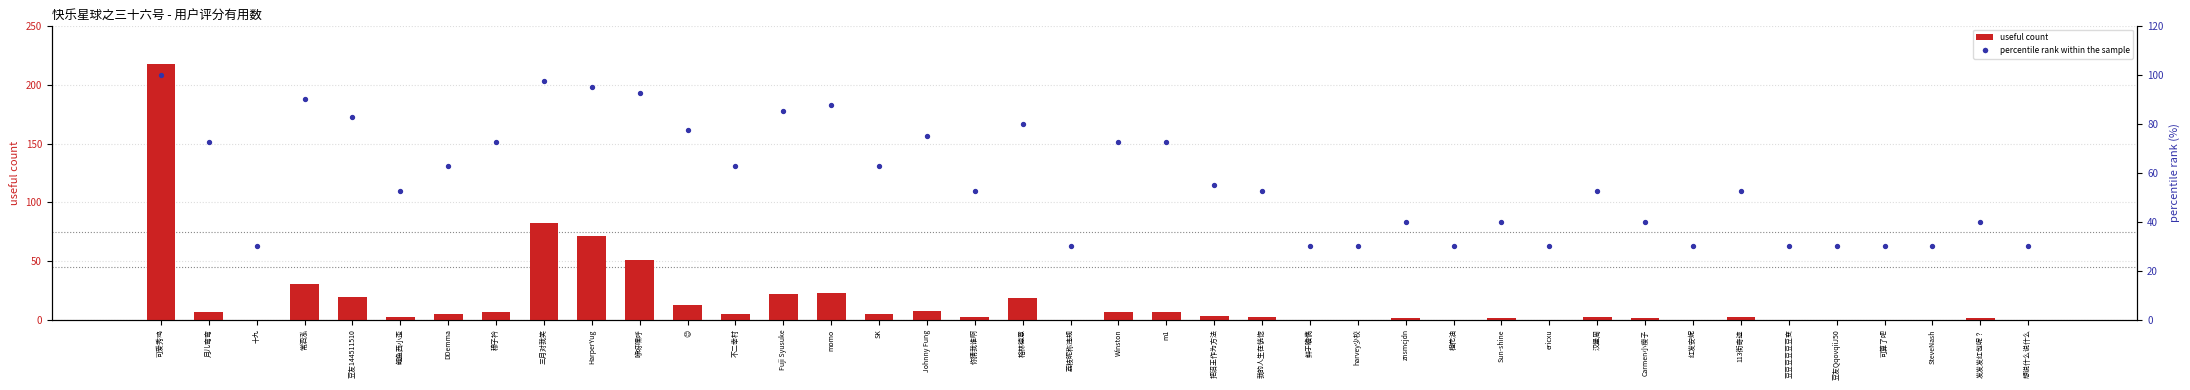

Is the value of useful count at 鲜于瞻儁 greater than the value of percentile rank within the sample at 橙花油?

No